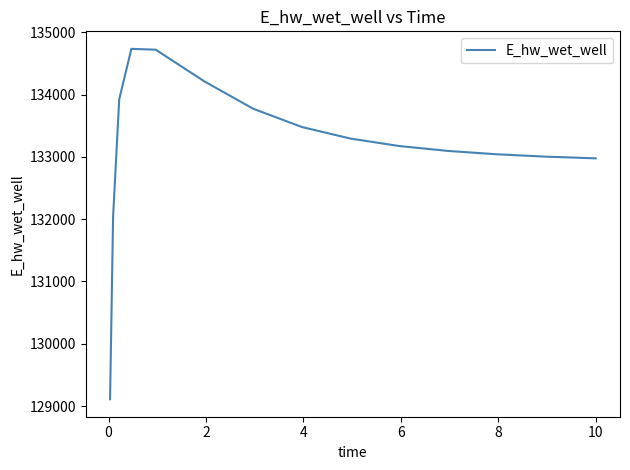

How many values are below 133174?

7